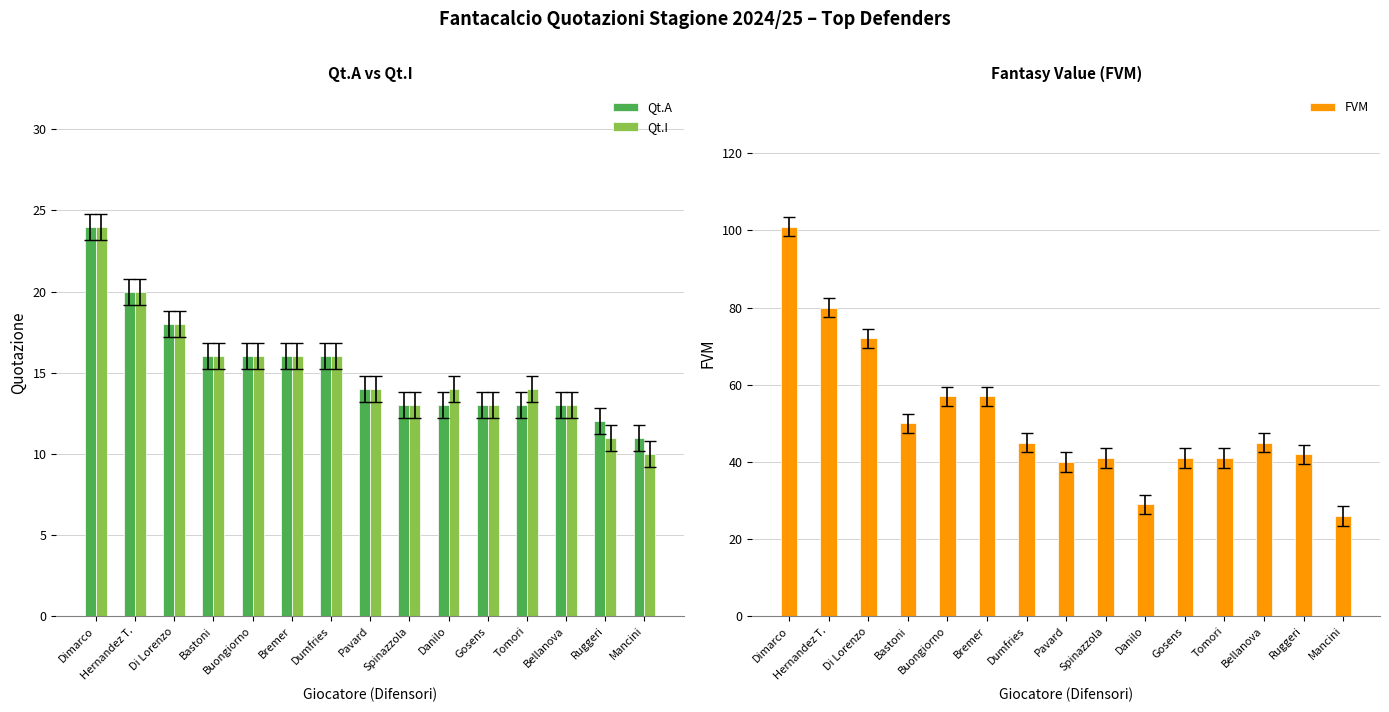

Rank the series at Pavard from highest to lowest value.

FVM, Qt.A, Qt.I